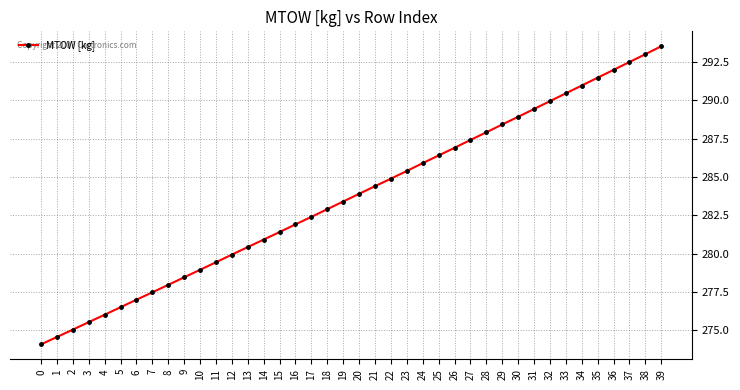

What is the difference between the second highest and minimum values?

18.9